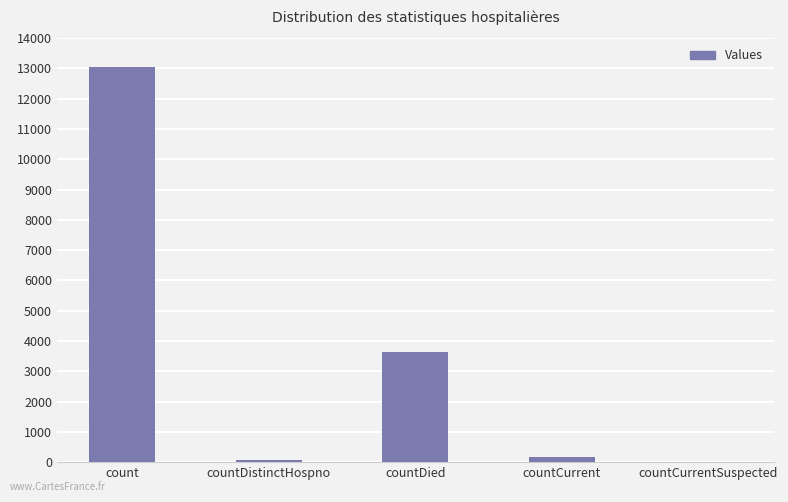

At which label does the data first exceed 164?

count